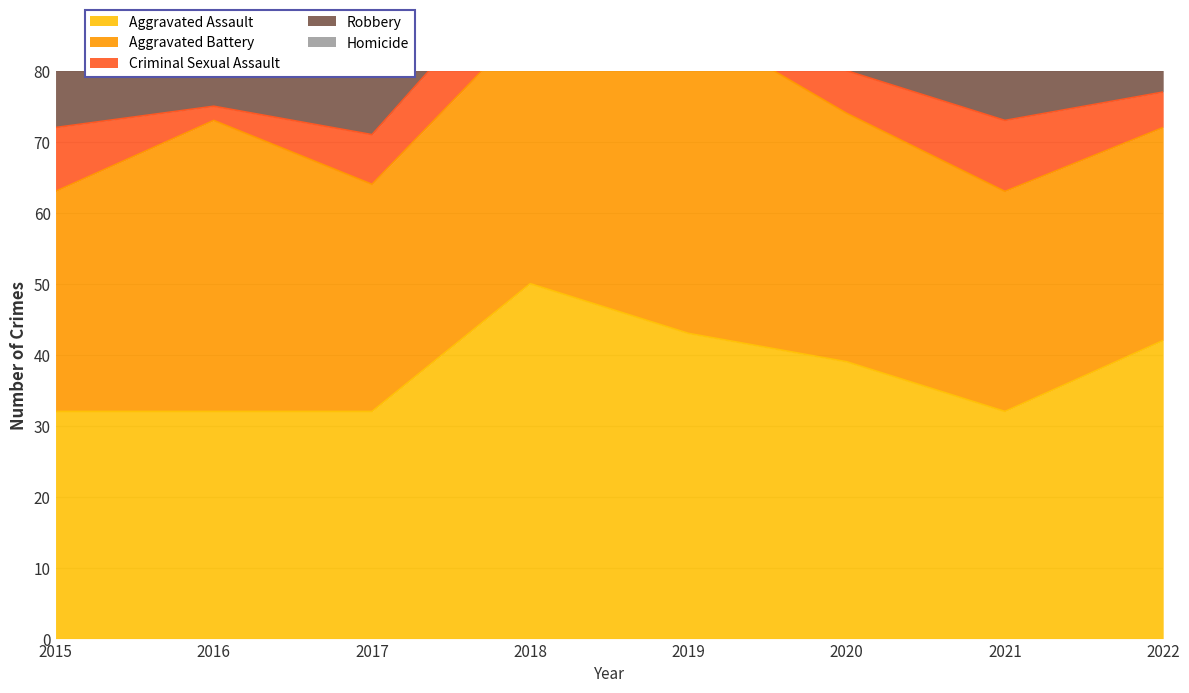

Reading left to right, transcribe all the data shown in this chart.

Aggravated Assault: 2015=32	2016=32	2017=32	2018=50	2019=43	2020=39	2021=32	2022=42
Aggravated Battery: 2015=31	2016=41	2017=32	2018=37	2019=44	2020=35	2021=31	2022=30
Criminal Sexual Assault: 2015=9	2016=2	2017=7	2018=9	2019=11	2020=6	2021=10	2022=5
Robbery: 2015=41	2016=69	2017=55	2018=33	2019=17	2020=40	2021=59	2022=42
Homicide: 2015=3	2016=2	2017=2	2018=0	2019=0	2020=4	2021=2	2022=1